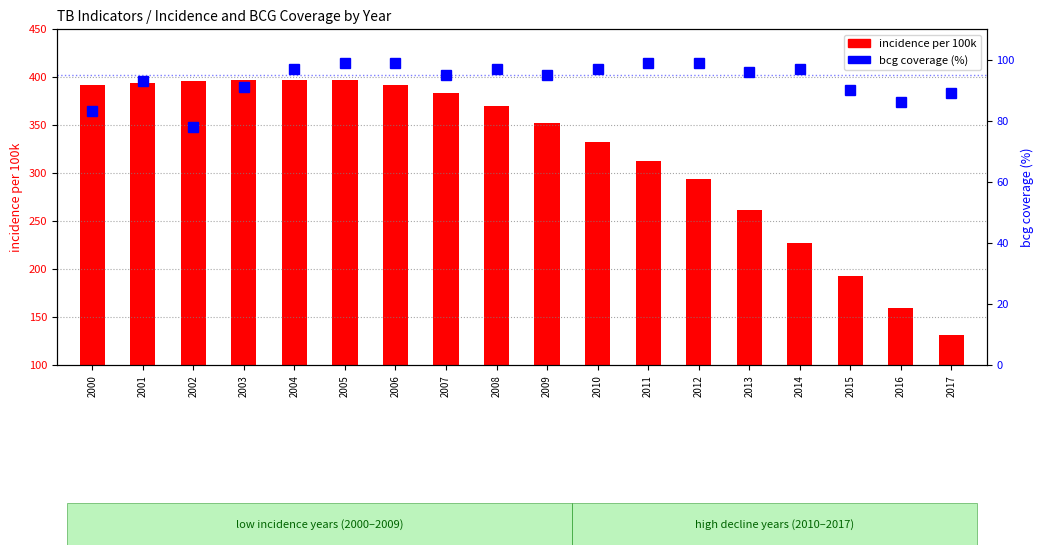

List the labels in order of incidence per 100k value, largest first.

2003, 2004, 2005, 2002, 2001, 2000, 2006, 2007, 2008, 2009, 2010, 2011, 2012, 2013, 2014, 2015, 2016, 2017